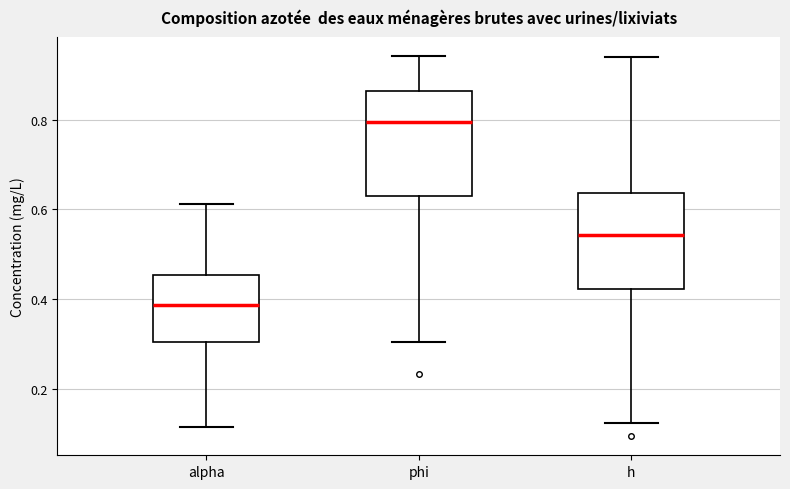

Reading left to right, read every box against the y-axis: the position of its median line, the range the box covers, and the ends of its whiskers. The values are not printed on the chart, so give them approximately, as read against the axis.

alpha: median 0.38, box 0.30 to 0.46, whiskers 0.12 to 0.62
phi: median 0.80, box 0.62 to 0.86, whiskers 0.30 to 0.94
h: median 0.54, box 0.42 to 0.64, whiskers 0.12 to 0.94